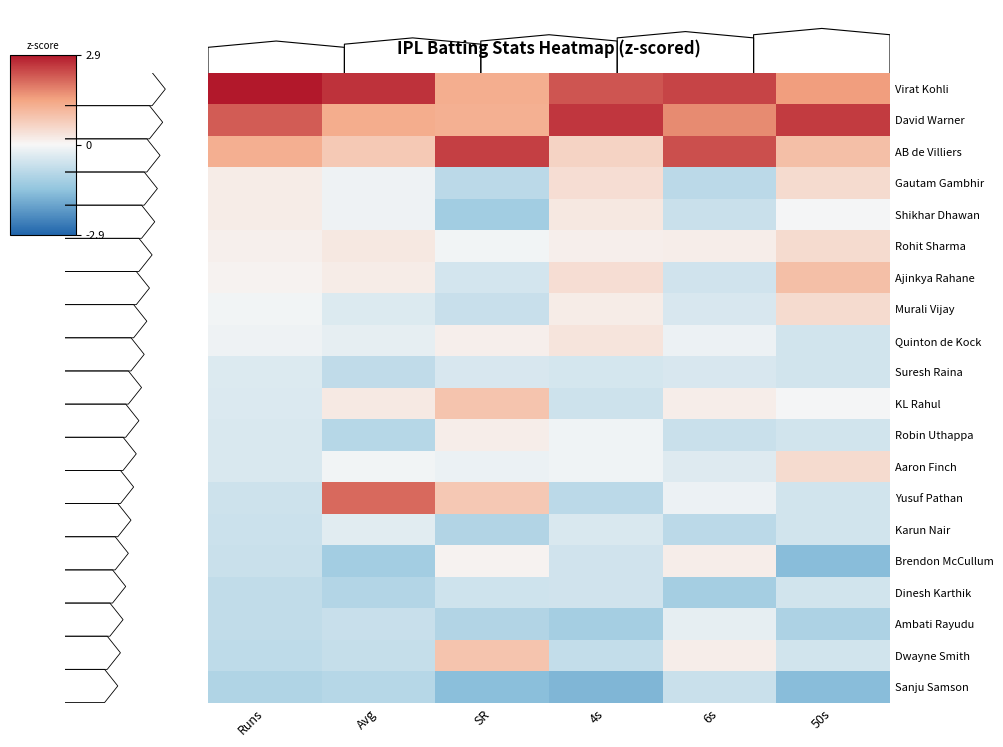

Which label corresponds to the largest value in the chart?

Runs